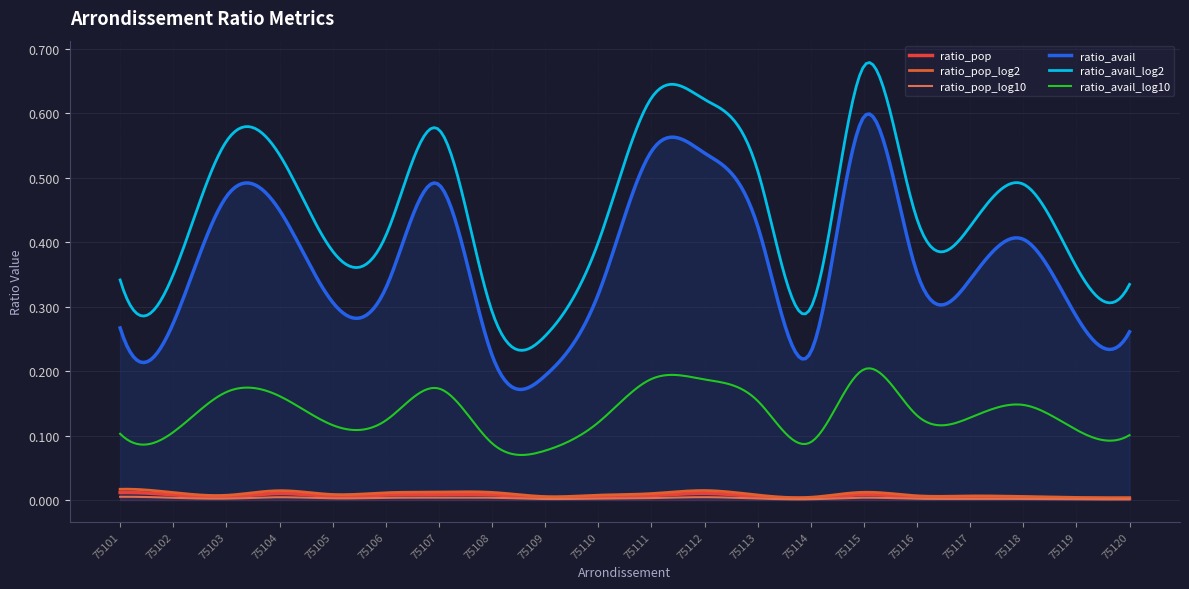

Where is the first local maximum for ratio_avail?

75103